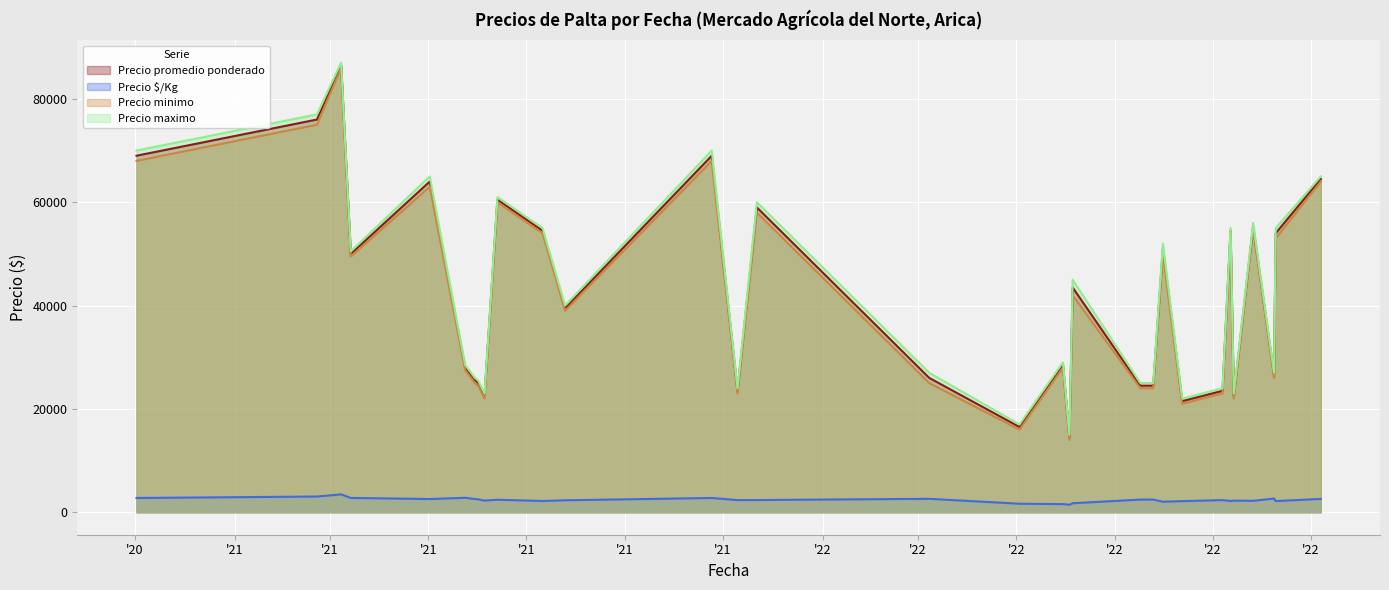

The Precio maximo series shows 25000 at 2021-08-25. True or false?

True